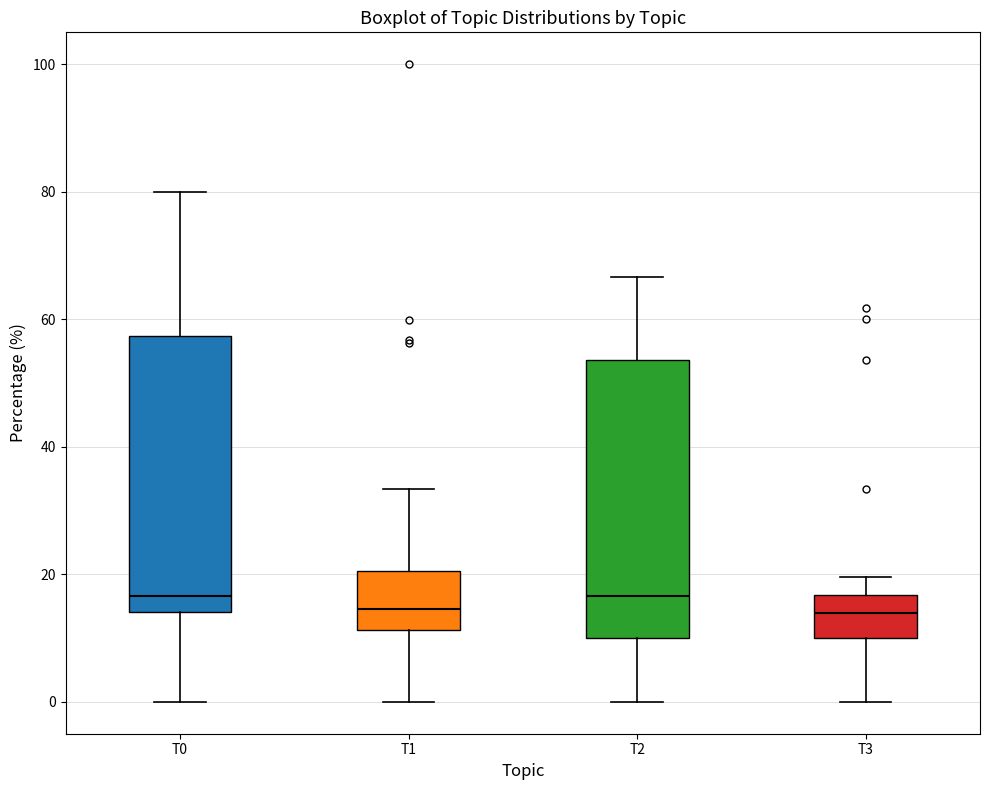

Reading left to right, read every box against the y-axis: the position of its median line, the range the box covers, and the ends of its whiskers. The values are not printed on the chart, so give them approximately, as read against the axis.

T0: median 16, box 14 to 58, whiskers 0 to 80
T1: median 14, box 12 to 20, whiskers 0 to 34
T2: median 16, box 10 to 54, whiskers 0 to 66
T3: median 14, box 10 to 16, whiskers 0 to 20